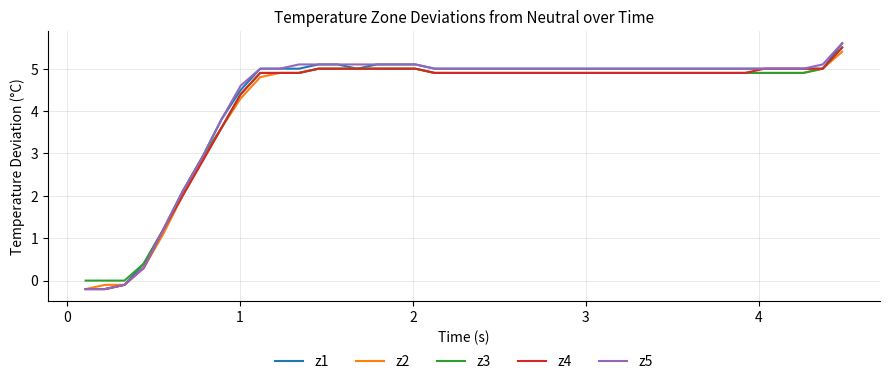

What is the maximum value shown in the chart?

5.6